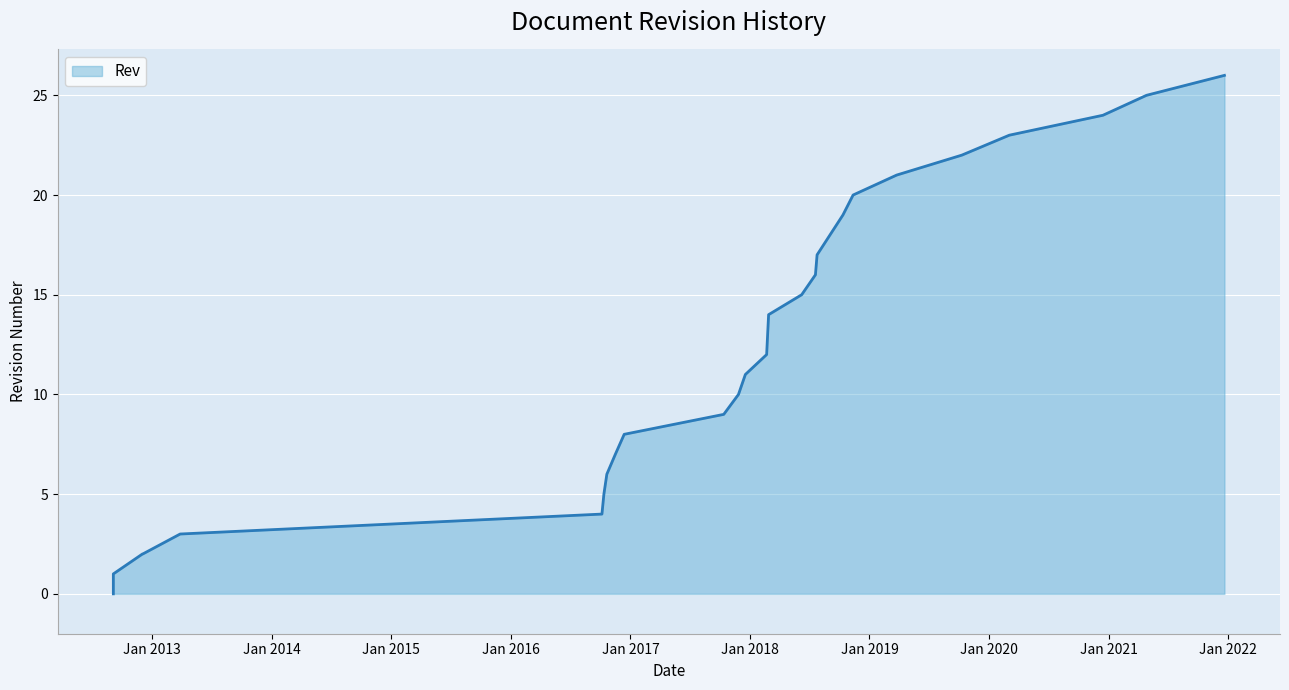

How many data points does each series have?

26